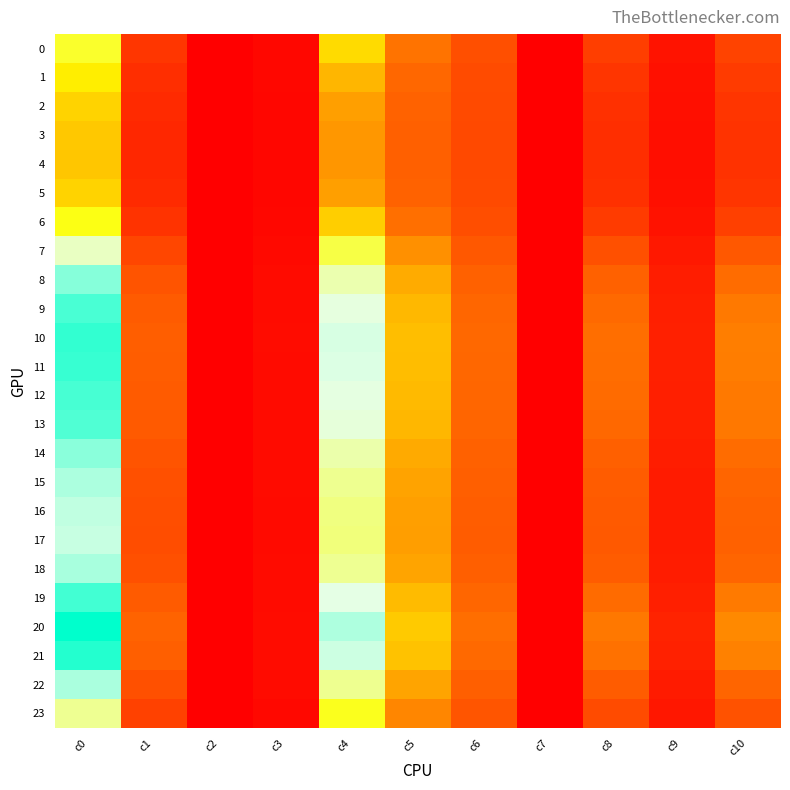

What is the maximum value shown in the chart?

3.3